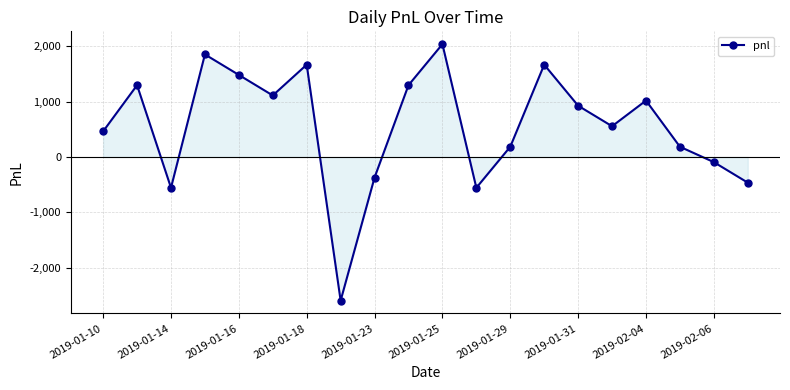

True or false: the data has more than 0 interior local peaks.

True